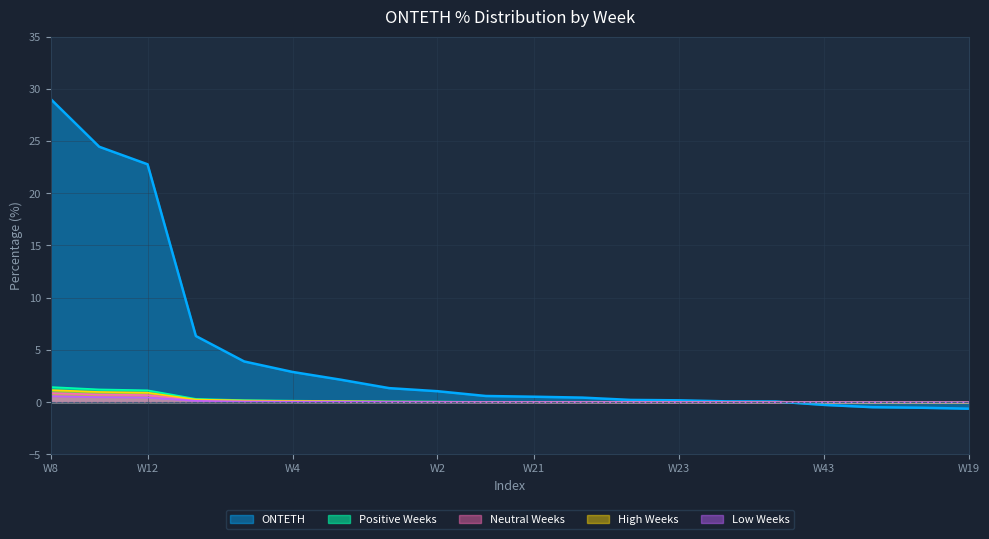

What is the change in value from 10 to 29?

-2.4